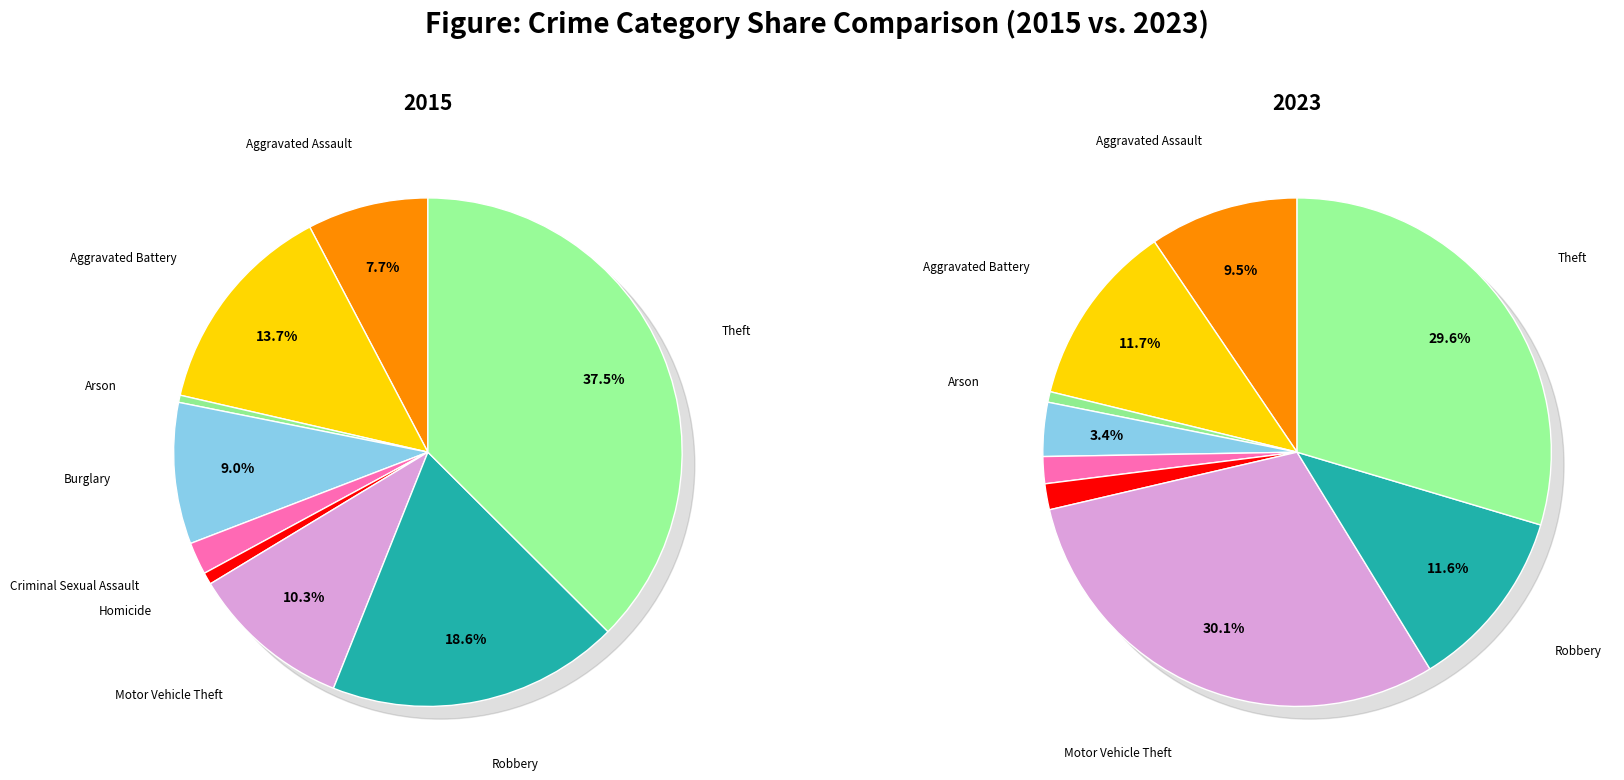

To the nearest percent, what percentage of the pie is Robbery?

12%